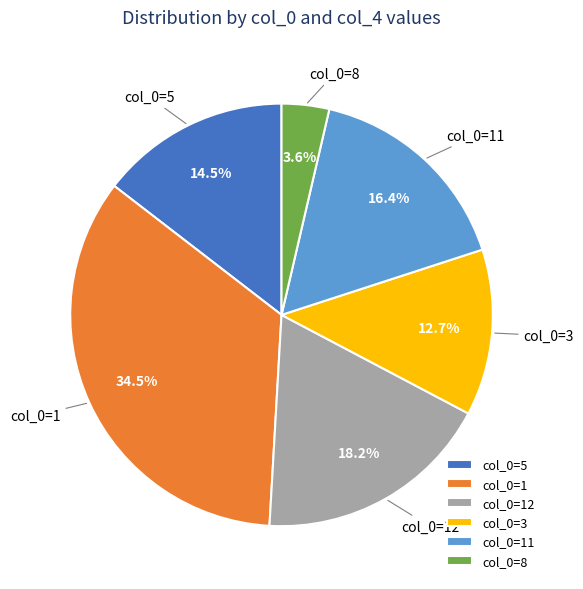

Which has a higher value, col_0=5 or col_0=3?

col_0=5